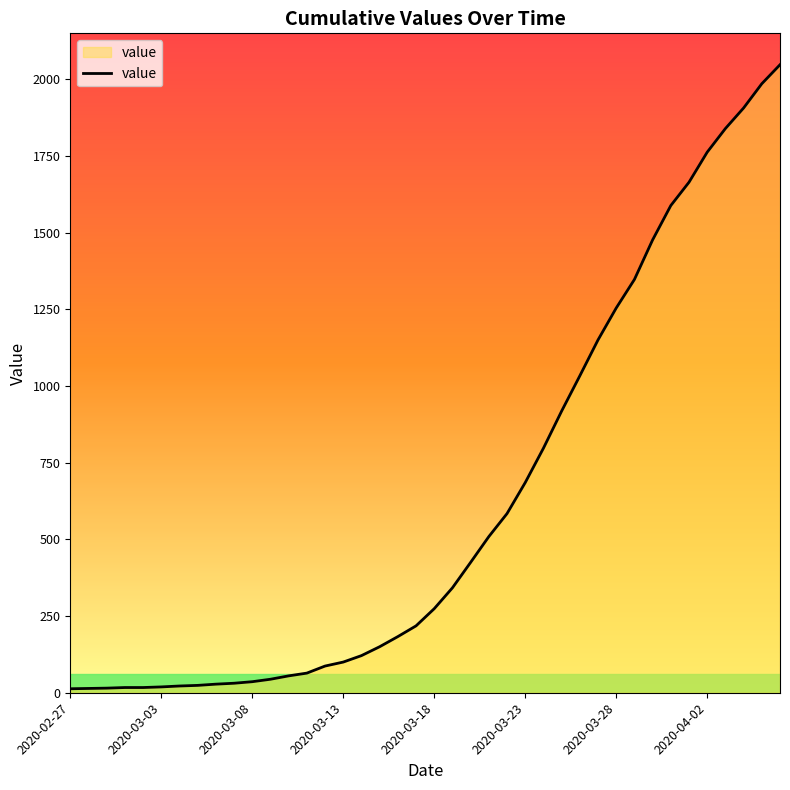

Does the chart display data point markers on the line(s)?

No